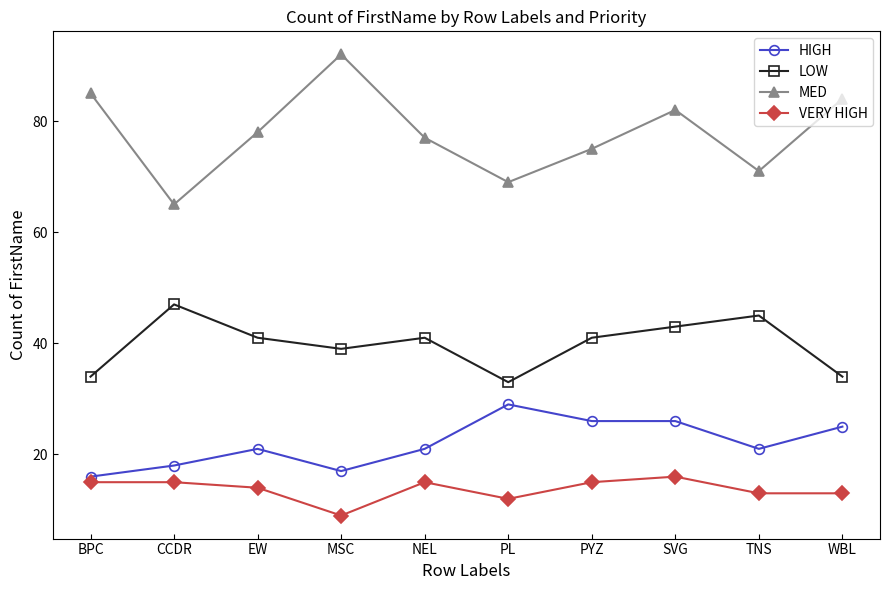

Reading left to right, extract all data points from this chart.

HIGH: 16	18	21	17	21	29	26	26	21	25
LOW: 34	47	41	39	41	33	41	43	45	34
MED: 85	65	78	92	77	69	75	82	71	84
VERY HIGH: 15	15	14	9	15	12	15	16	13	13